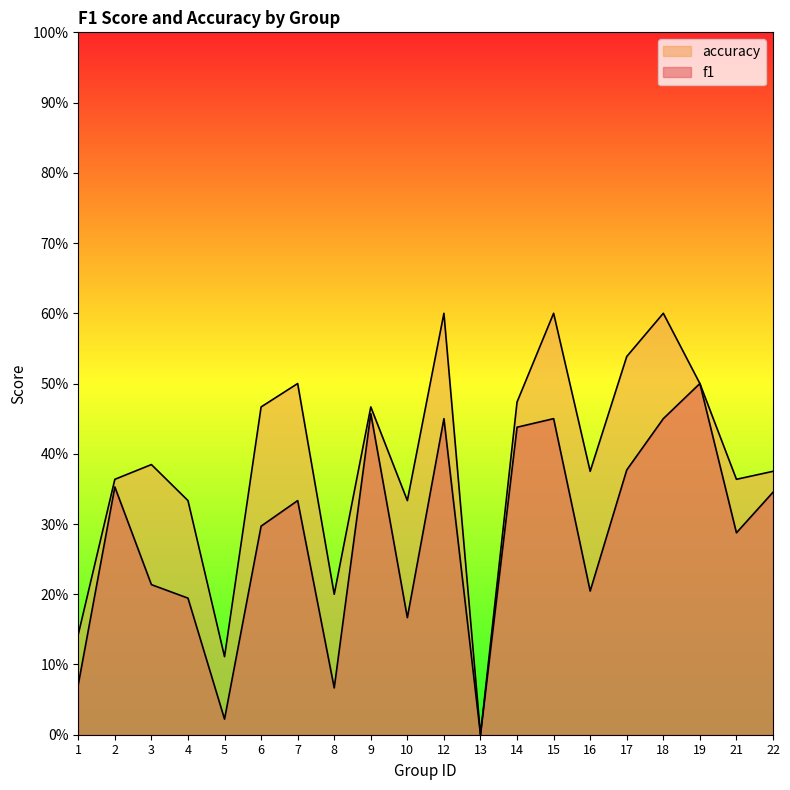

At which label is accuracy closest to 0?

13